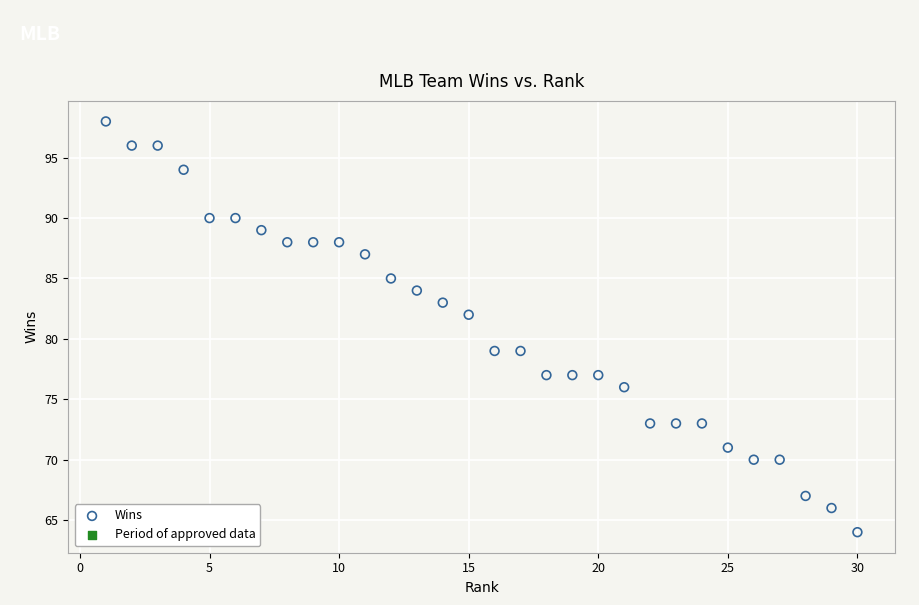

What is the range of Y values (max minus min)?

34